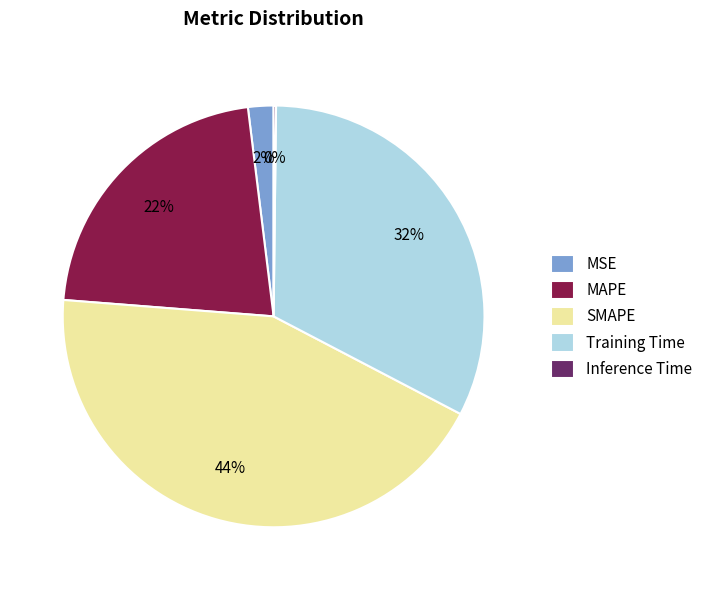

Which slice is the largest?

SMAPE